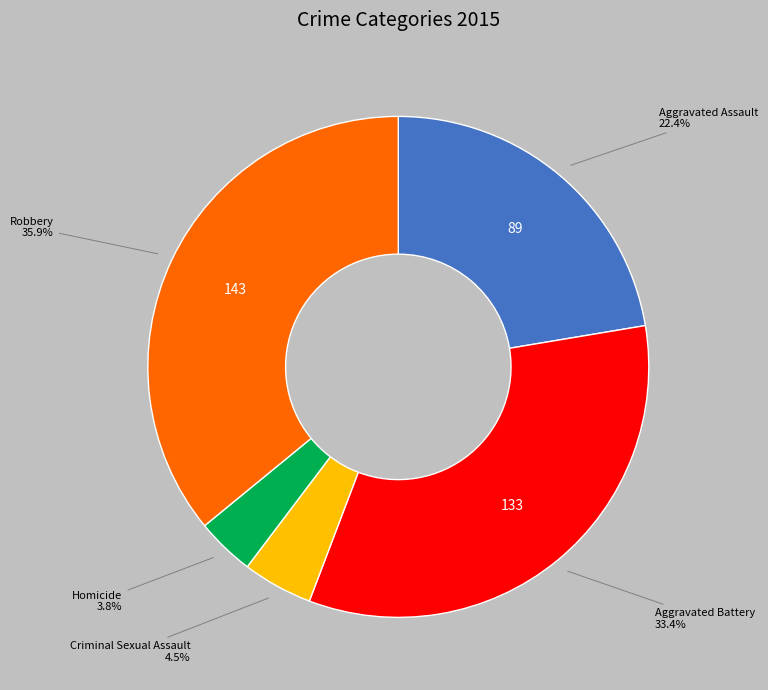

Does any single category account for the majority?

No